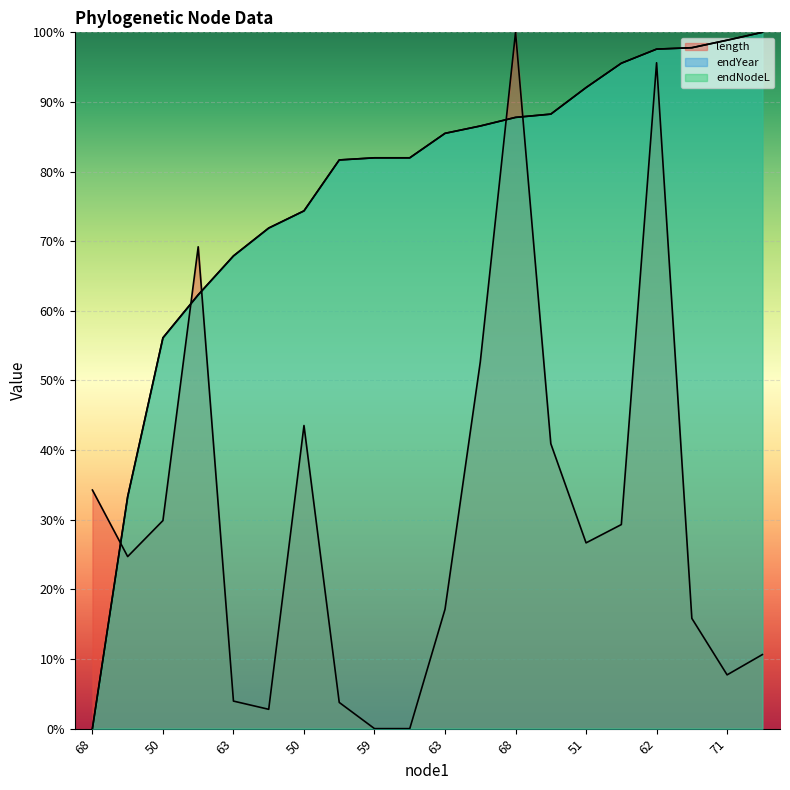

What is the total value across all series at 51?

2.1